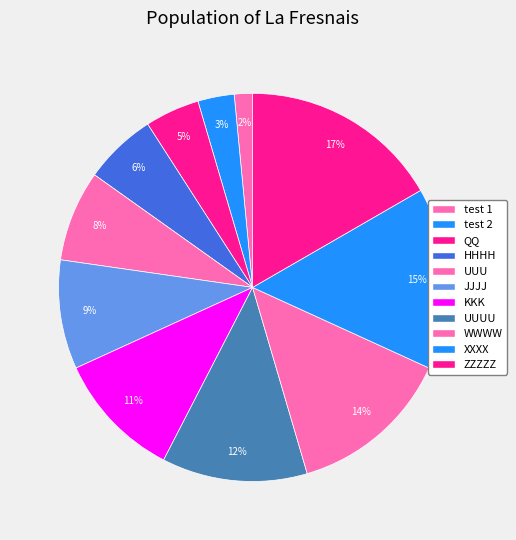

Which slice is the largest?

ZZZZZ